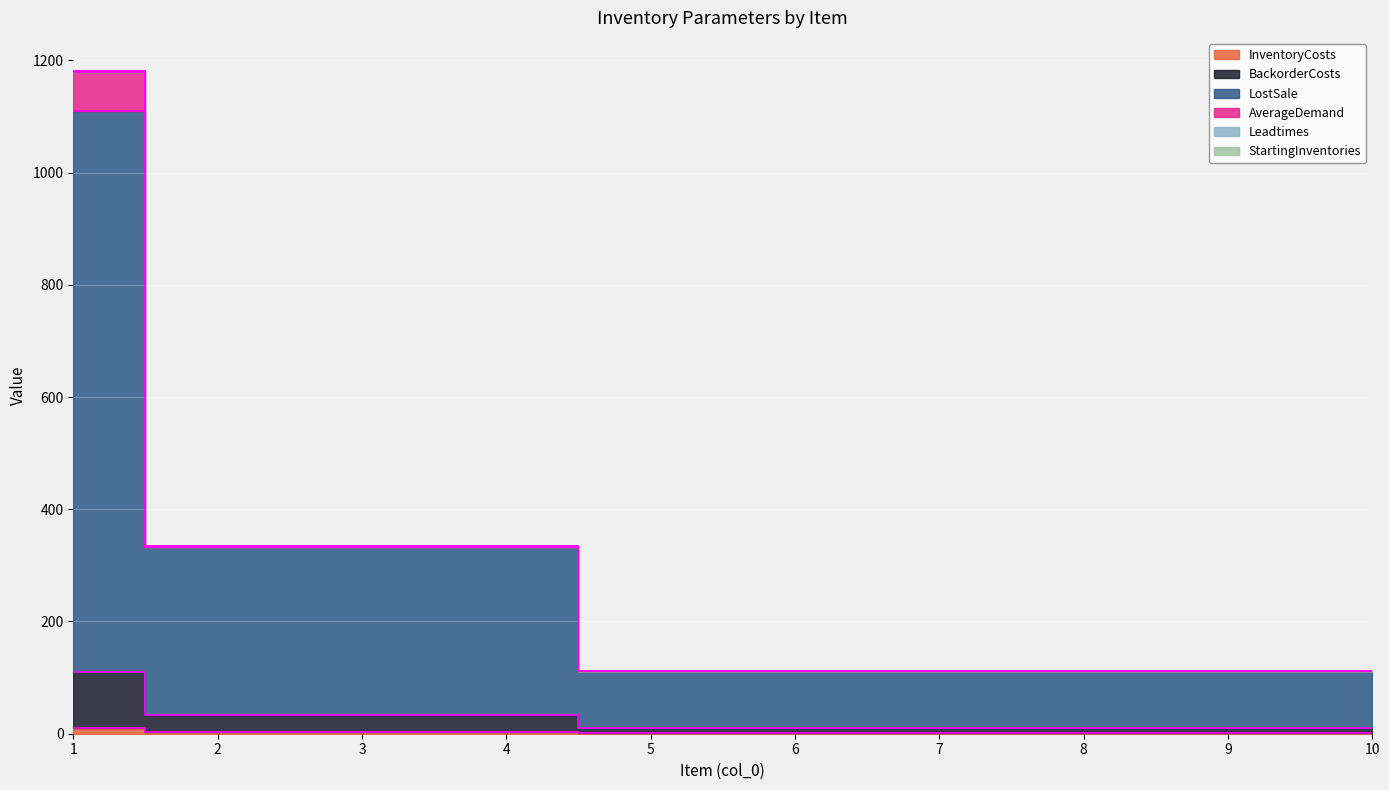

At which label is BackorderCosts closest to 60?

2